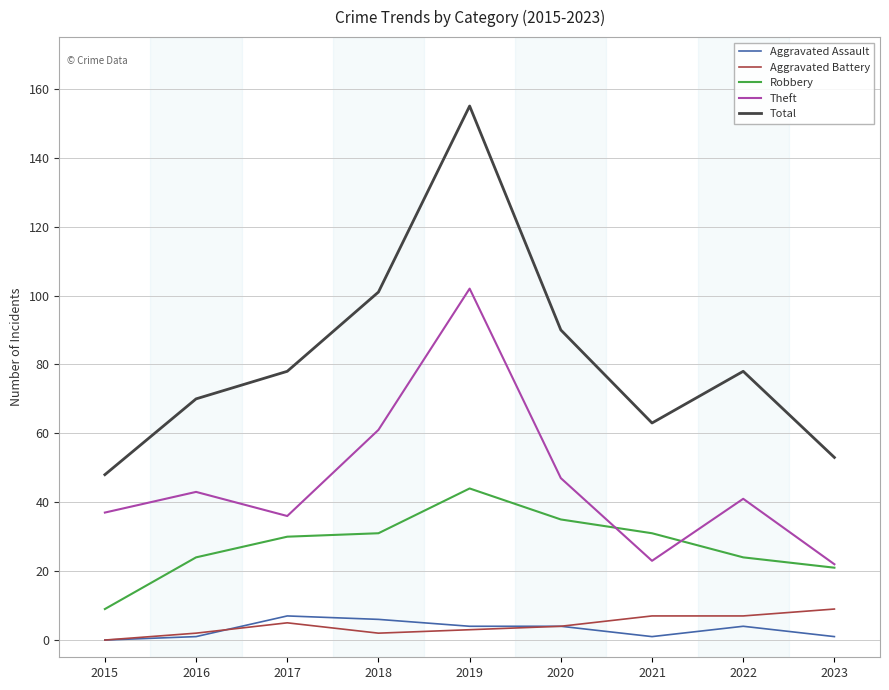

Where does the Aggravated Battery series first go above 4?

2017